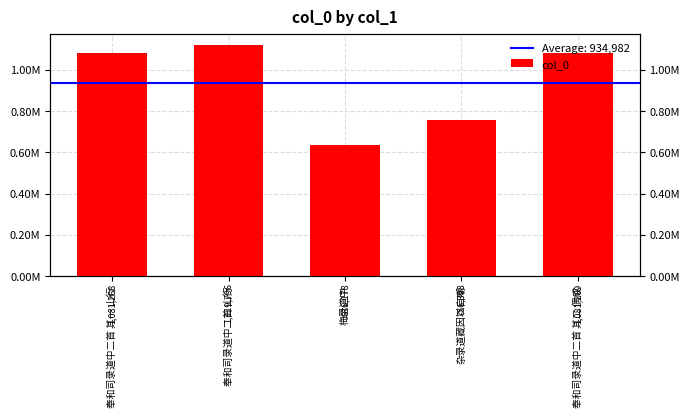

List the labels in order of value, smallest first.

梅录道中, 杂录道藏因以自嘲, 奉和司录道中二首 其一 山行, 奉和司录道中二首 其二 偶成, 奉和司录道中二首 山行